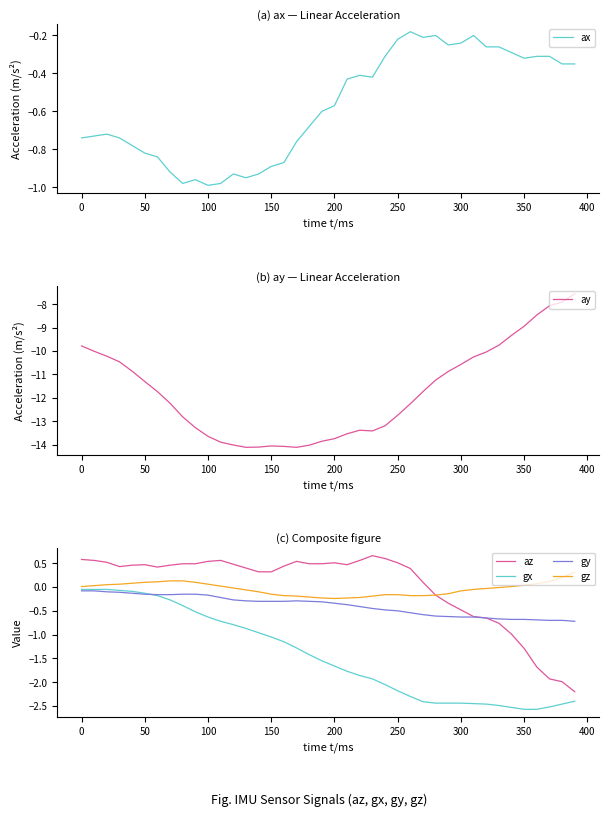

What is the minimum value for gx?

-2.6